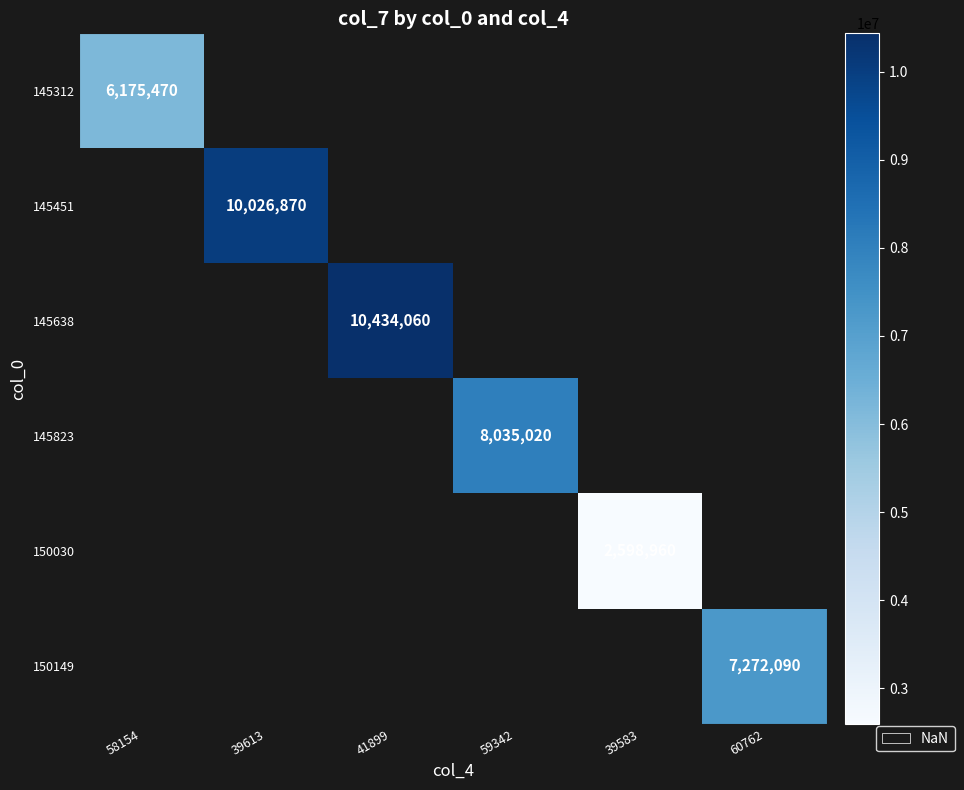

The 145638 series shows 14088898 at 41899. True or false?

False